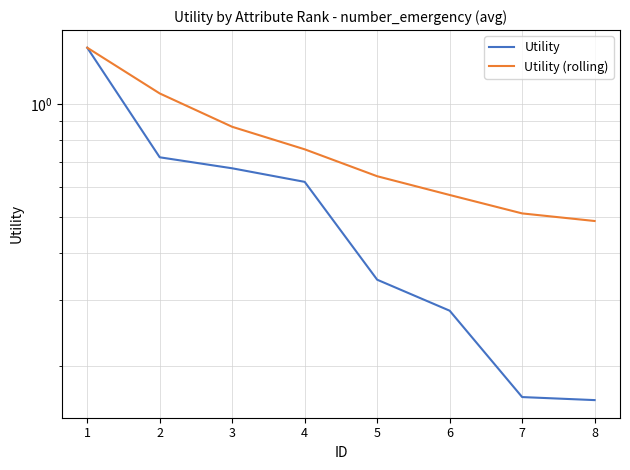

Which series has the widest spread of values?

Utility